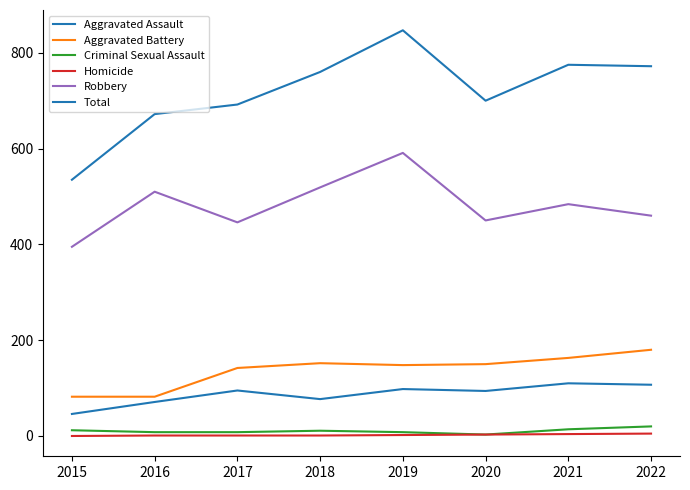

Reading left to right, extract all data points from this chart.

Aggravated Assault: 2015=46	2016=71	2017=95	2018=77	2019=98	2020=94	2021=110	2022=107
Aggravated Battery: 2015=82	2016=82	2017=142	2018=152	2019=148	2020=150	2021=163	2022=180
Criminal Sexual Assault: 2015=12	2016=8	2017=8	2018=11	2019=8	2020=3	2021=14	2022=20
Homicide: 2015=0	2016=1	2017=1	2018=1	2019=2	2020=3	2021=4	2022=5
Robbery: 2015=395	2016=510	2017=446	2018=519	2019=591	2020=450	2021=484	2022=460
Total: 2015=535	2016=672	2017=692	2018=760	2019=847	2020=700	2021=775	2022=772